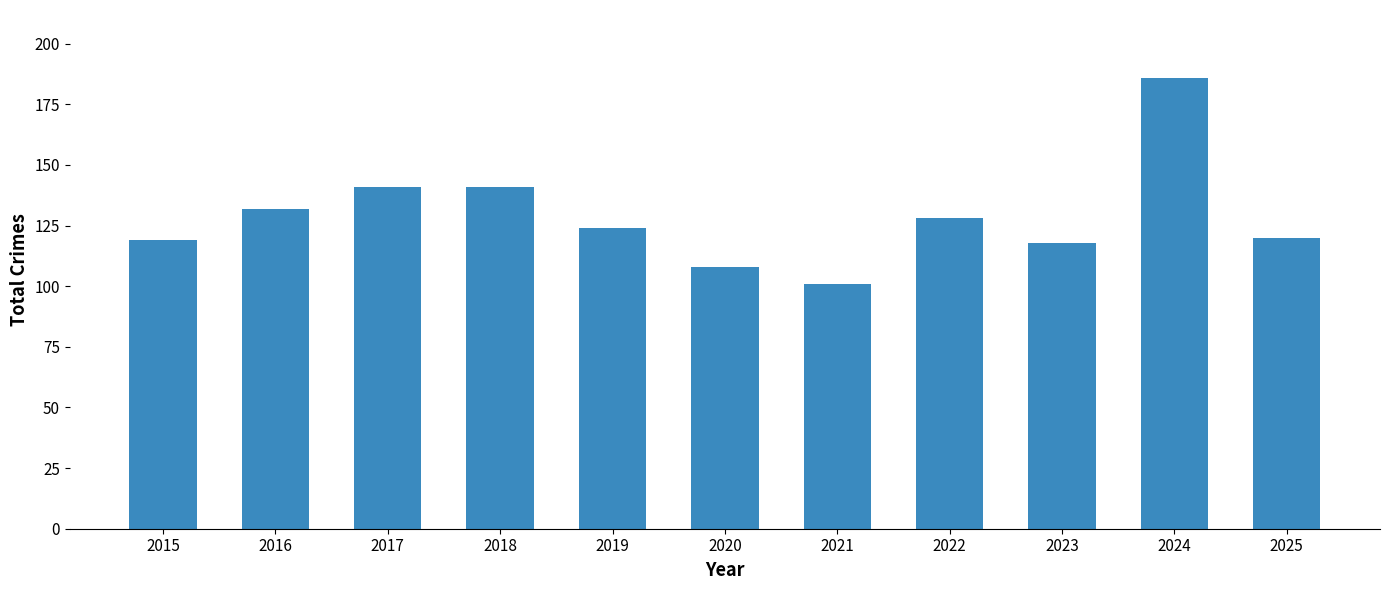

At which category does the chart reach its minimum across all series?

2021